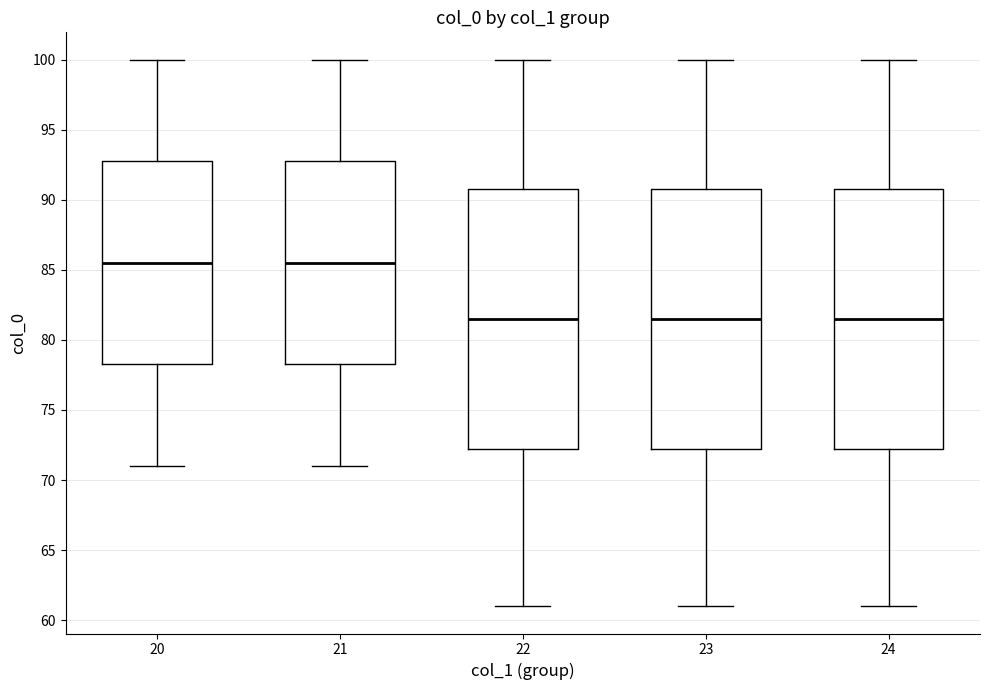

Reading left to right, read every box against the y-axis: the position of its median line, the range the box covers, and the ends of its whiskers. The values are not printed on the chart, so give them approximately, as read against the axis.

20: median 85.5, box 78.5 to 93.0, whiskers 71.0 to 100.0
21: median 85.5, box 78.5 to 93.0, whiskers 71.0 to 100.0
22: median 81.5, box 72.5 to 91.0, whiskers 61.0 to 100.0
23: median 81.5, box 72.5 to 91.0, whiskers 61.0 to 100.0
24: median 81.5, box 72.5 to 91.0, whiskers 61.0 to 100.0